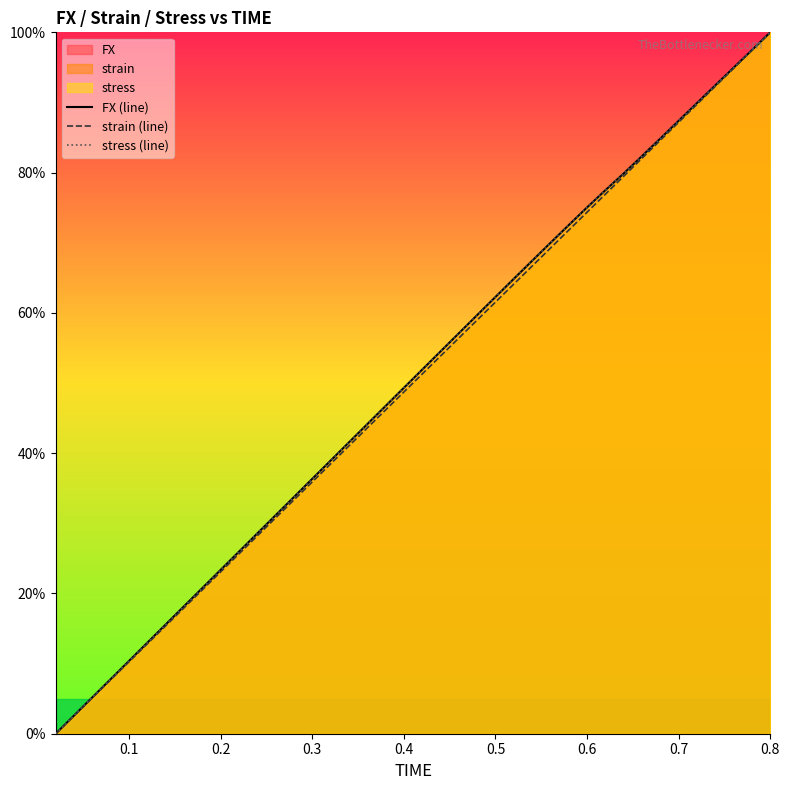

True or false: stress (line) and strain (line) intersect in this chart.

False